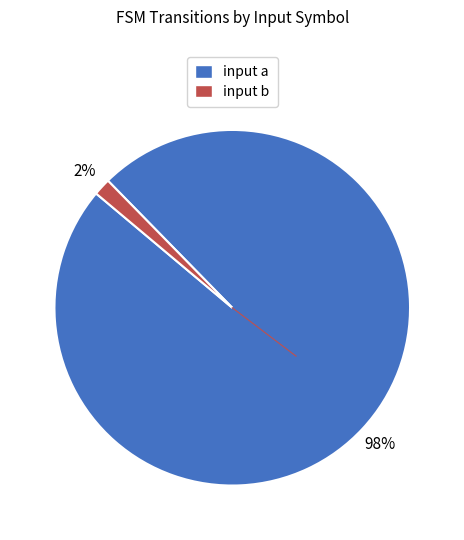

Count the number of slices in the pie.

2